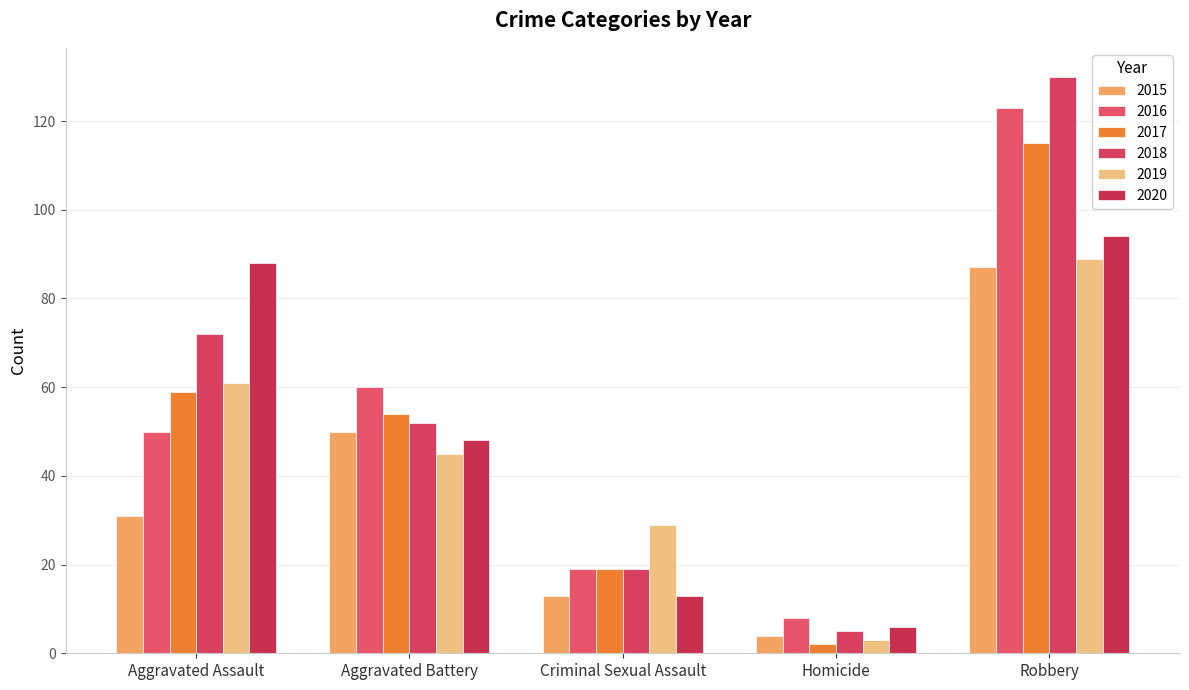

What is the sum of the 2019 values at Aggravated Battery and Homicide?

48